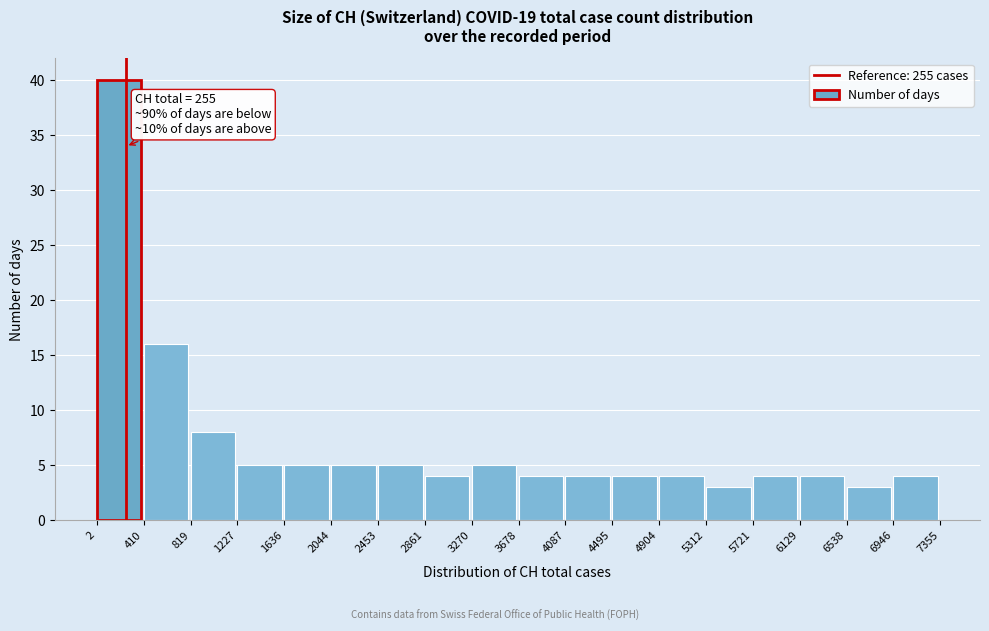

Which range on the x-axis has the tallest bar?

2 to 410